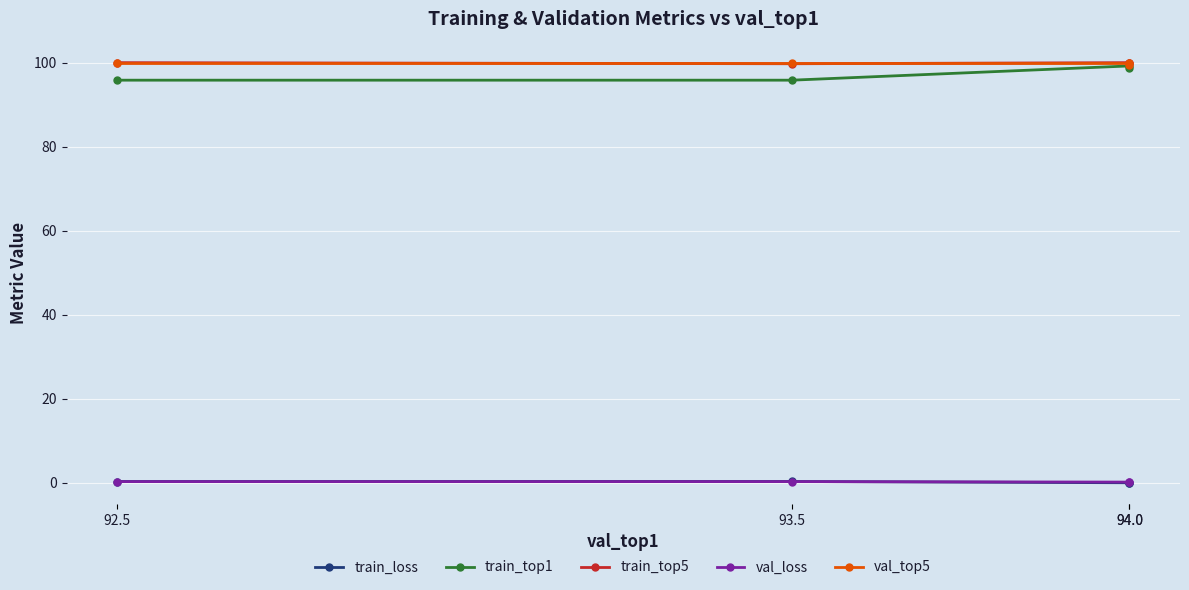

Reading left to right, list all the values displayed in this chart.

train_loss: 0.3	0.3	0.1	0.1
train_top1: 95.8	95.8	99.2	98.7
train_top5: 100.0	99.7	100.0	99.9
val_loss: 0.3	0.3	0.2	0.2
val_top5: 100.0	100.0	100.0	99.5